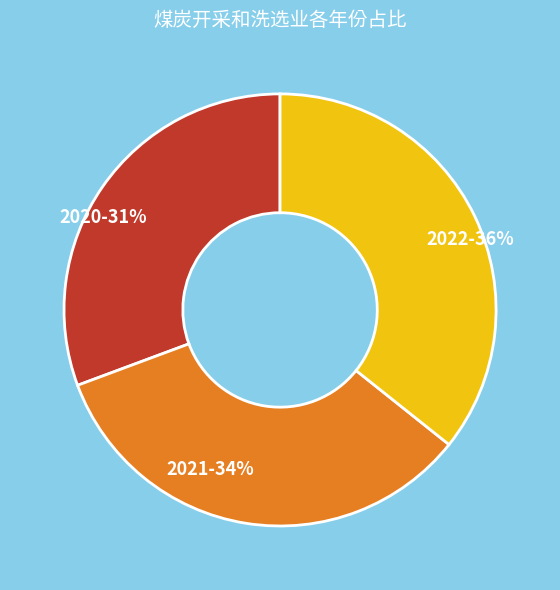

Is the sum of 2022 and 2021 greater than half?

Yes